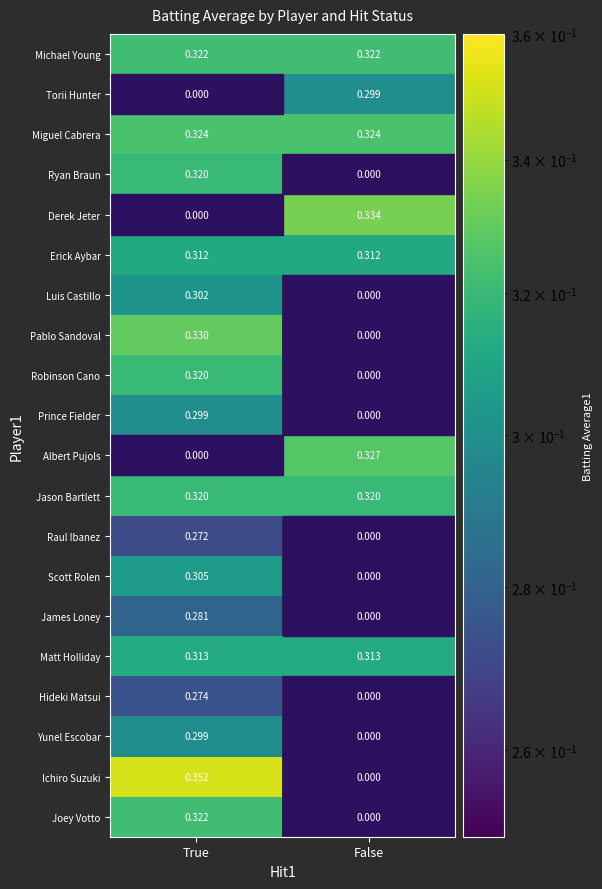

What is the lowest value of the Luis Castillo series?

0.3